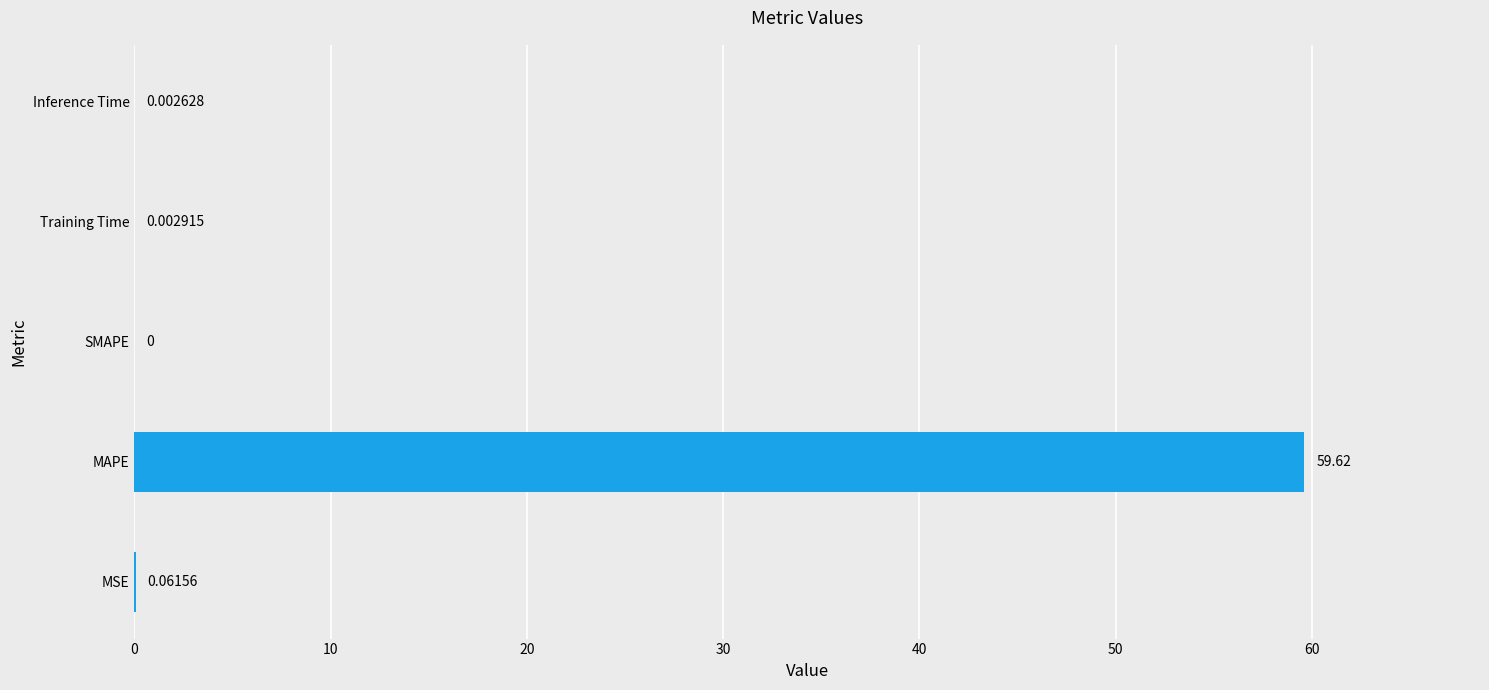

What is the sum of the values at MAPE and MSE?

59.7